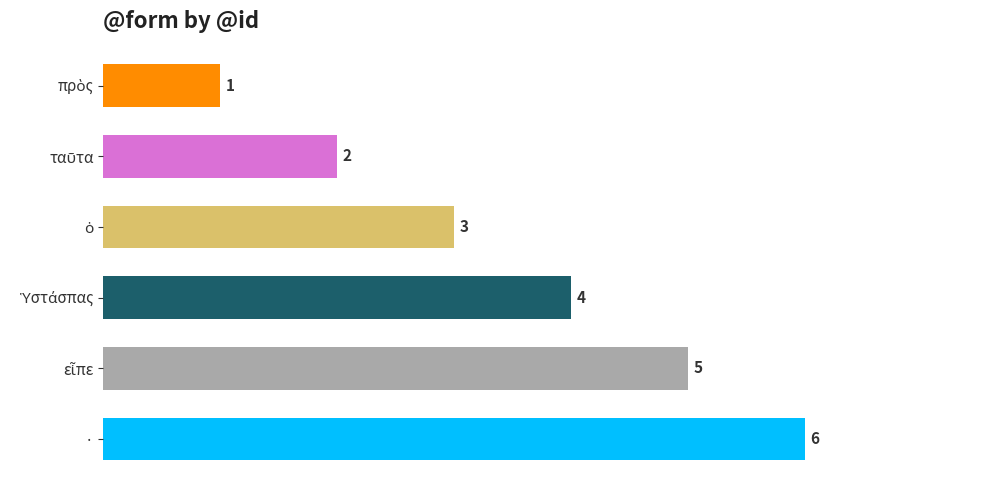

Are the bars horizontal?

Yes